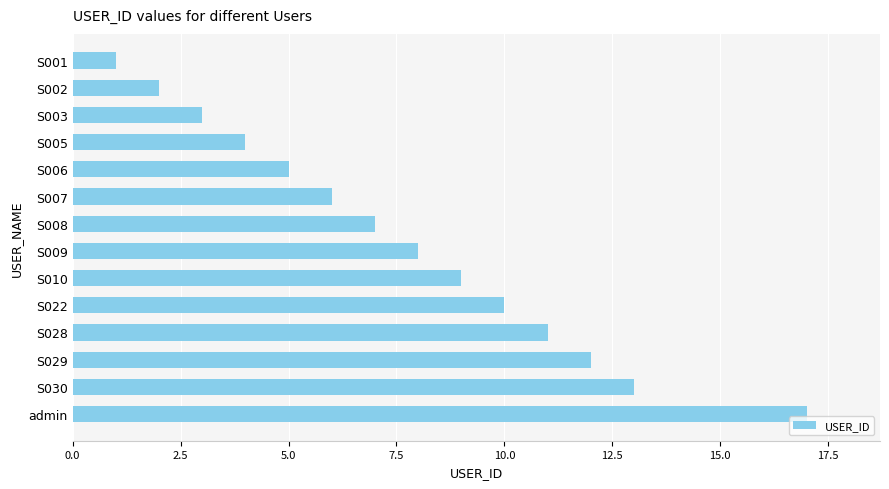

What is the ratio of the value at S003 to the value at S028?

0.3